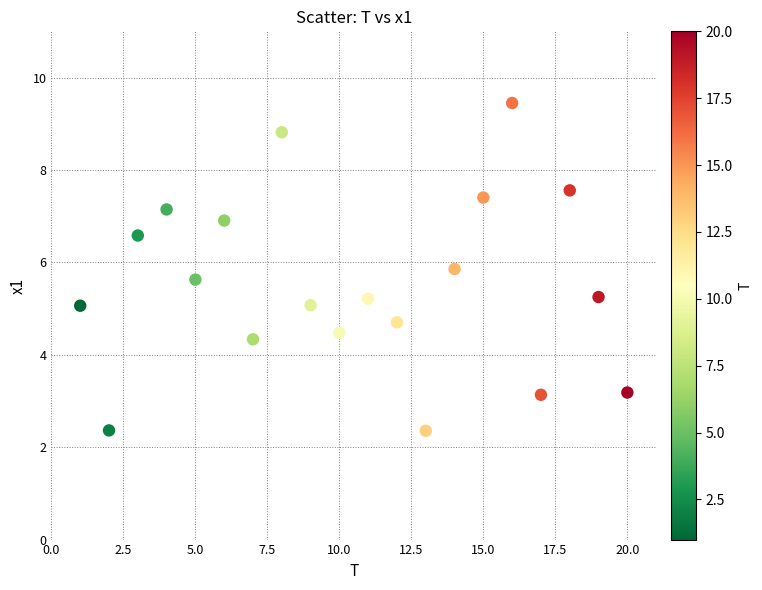

What is the range of X values (max minus min)?

19.0